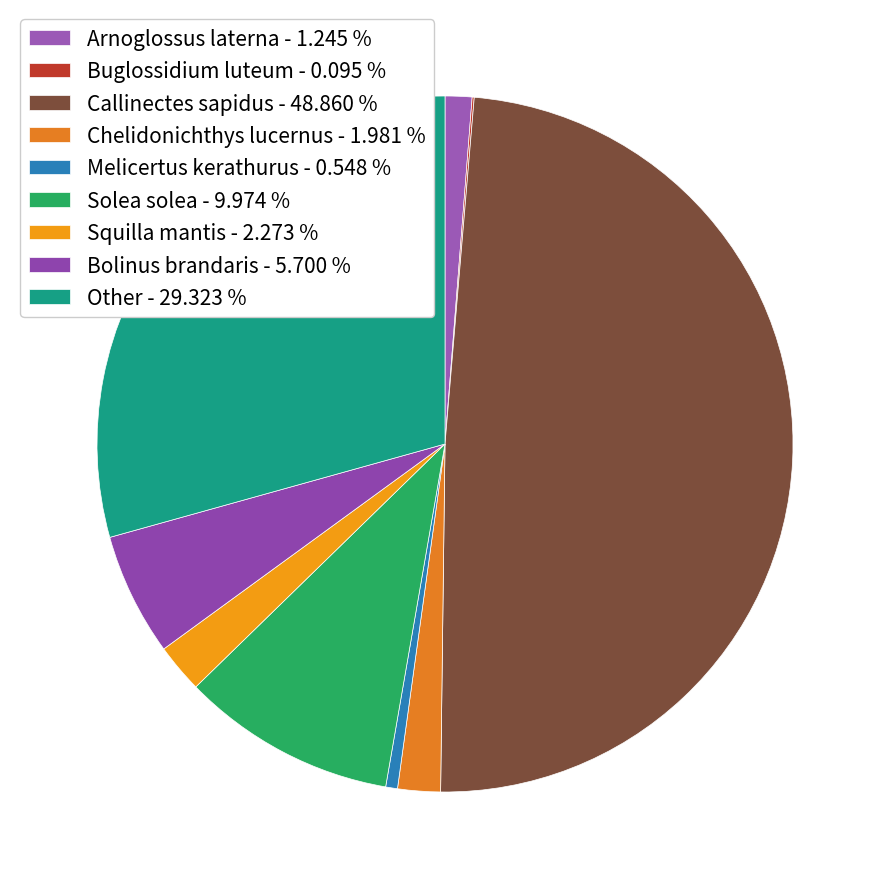

How many slices are in this pie chart?

9